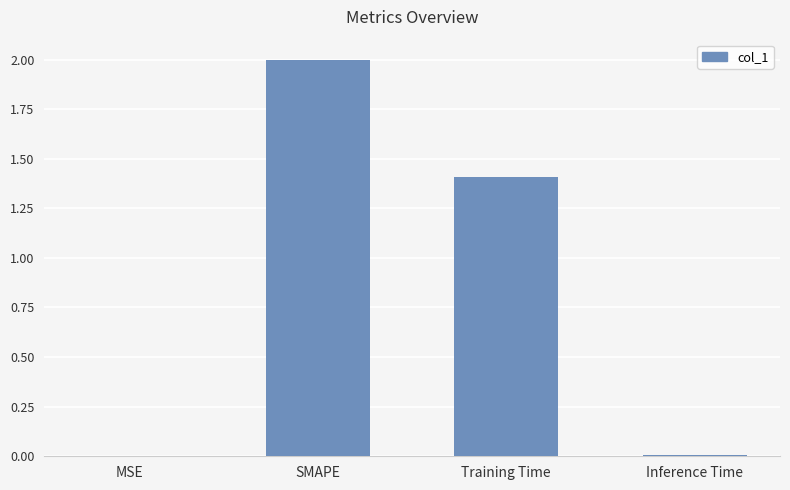

The value at Training Time is 2.3. True or false?

False